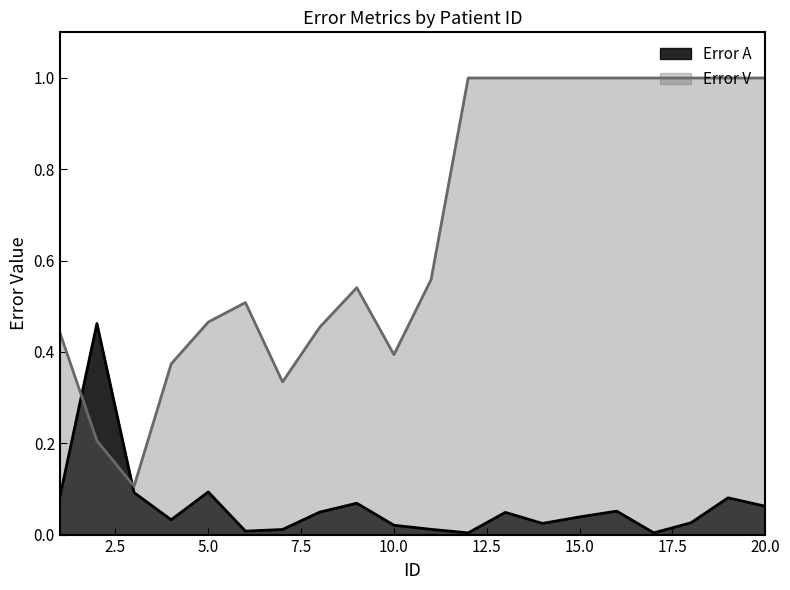

What is the greatest value displayed?

1.0